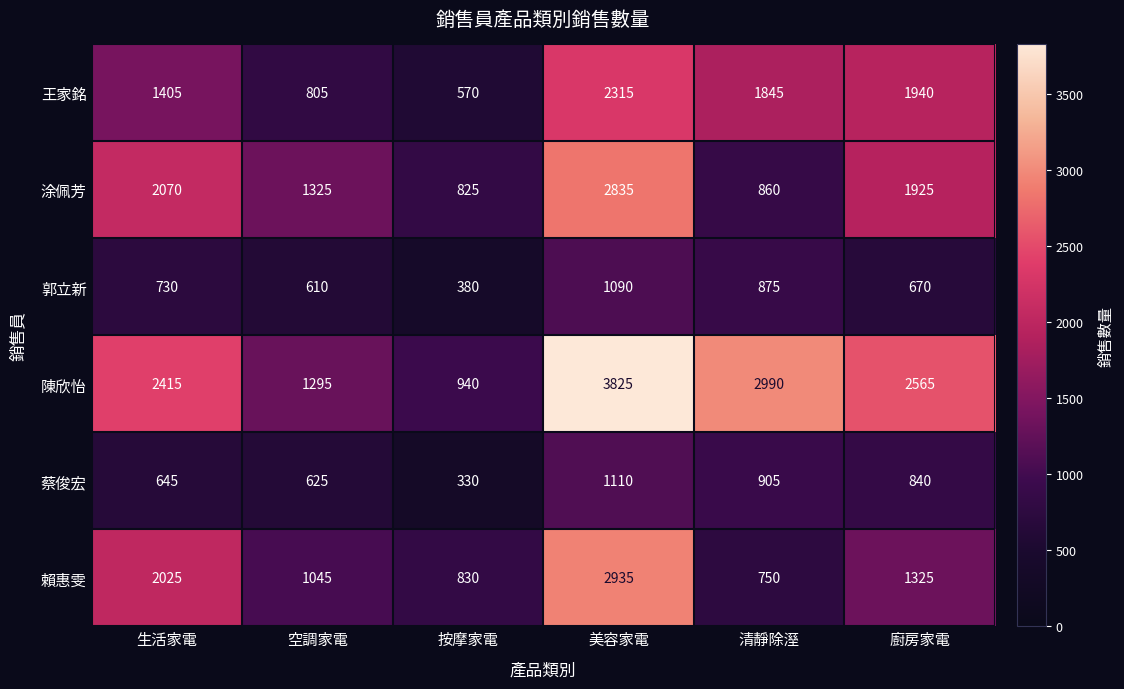

Which series has the largest total across all categories?

陳欣怡